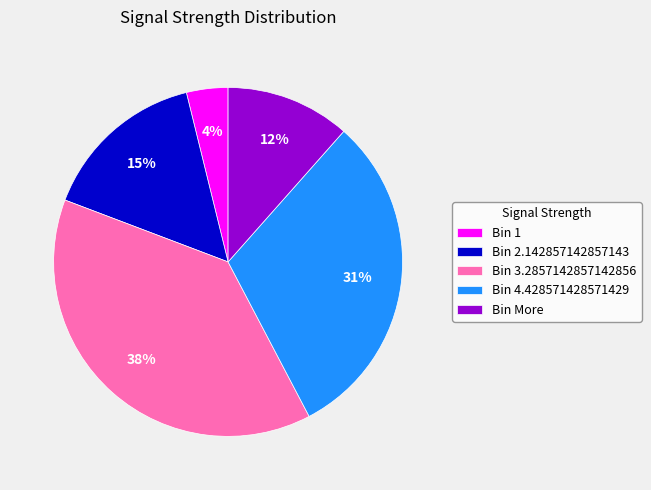

How many slices are in this pie chart?

5